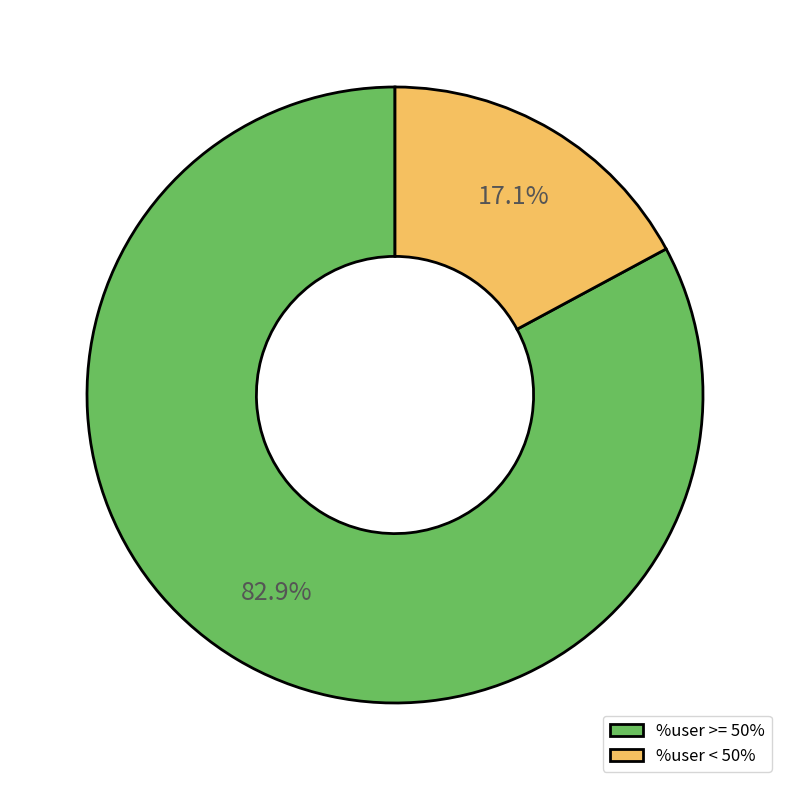

Approximately how many times larger is the value at %user >= 50% compared to %user < 50%?

4.8